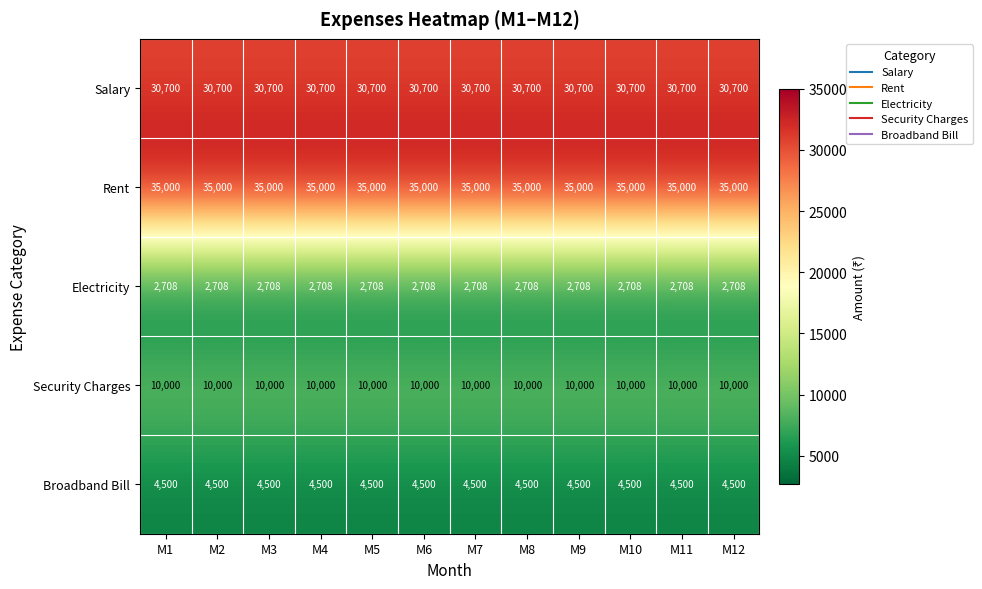

What is the sum of the Security Charges values at M4 and M7?

20000